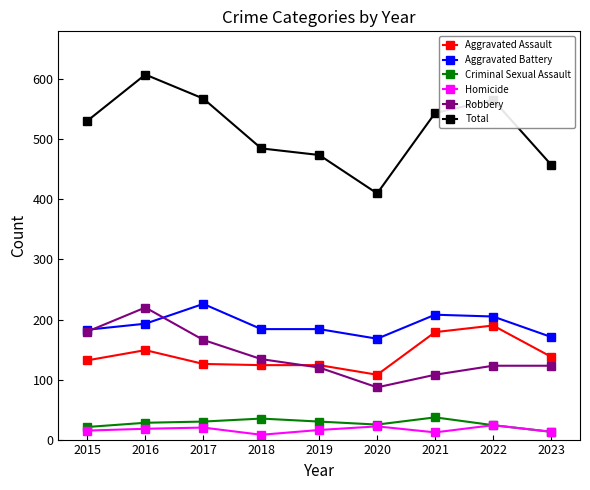

At which category does Aggravated Assault reach its first local peak?

2016